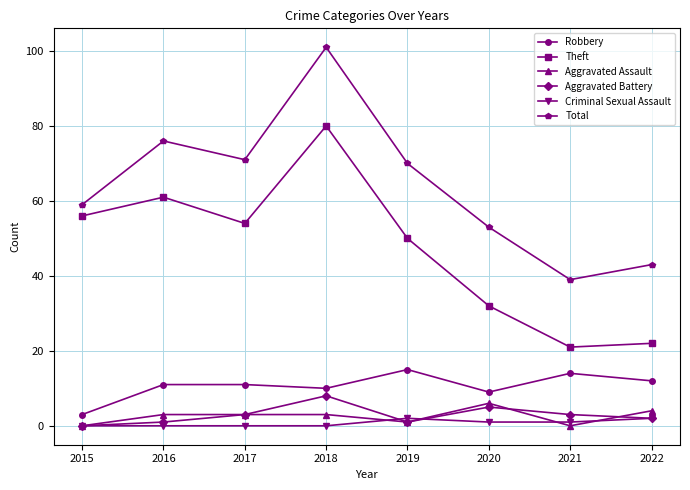

The value of Theft at 2017 is 54. True or false?

True